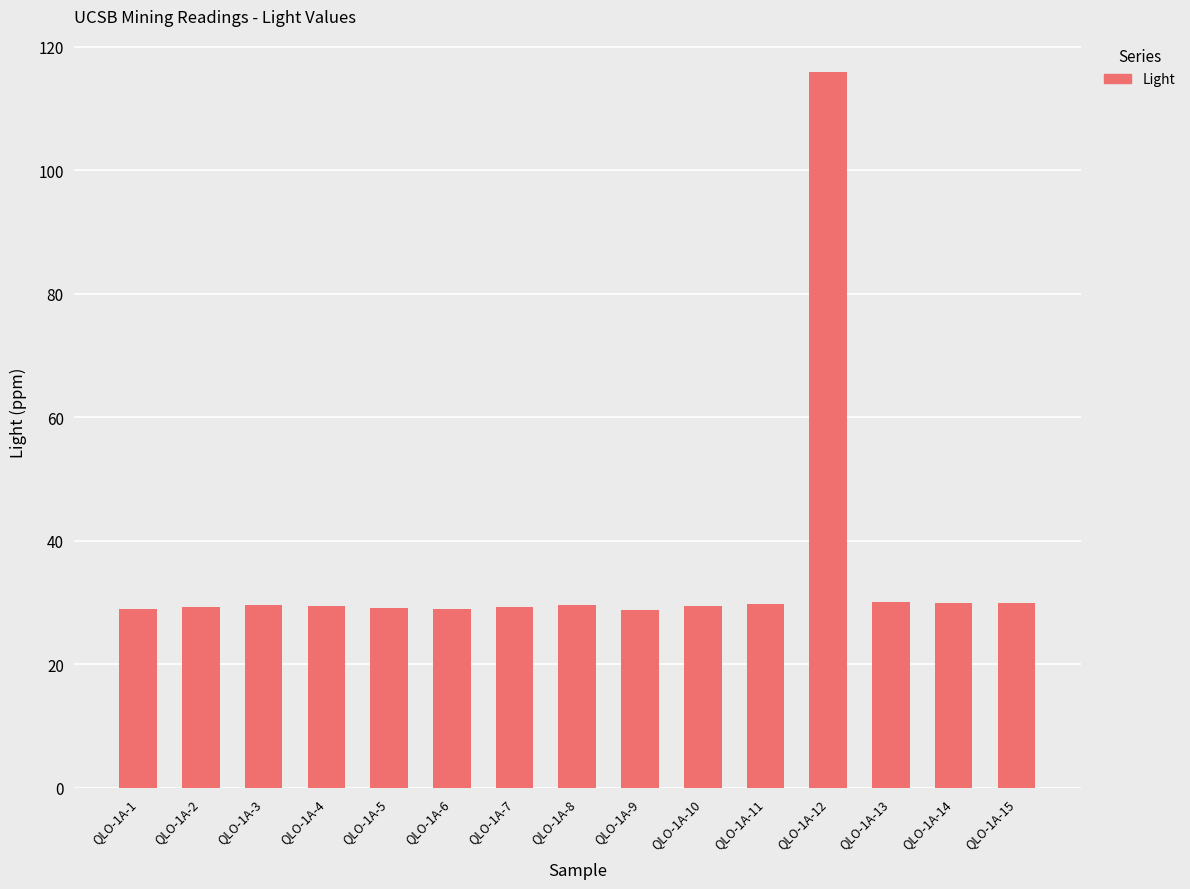

Between QLO-1A-12 and QLO-1A-10, which is larger?

QLO-1A-12